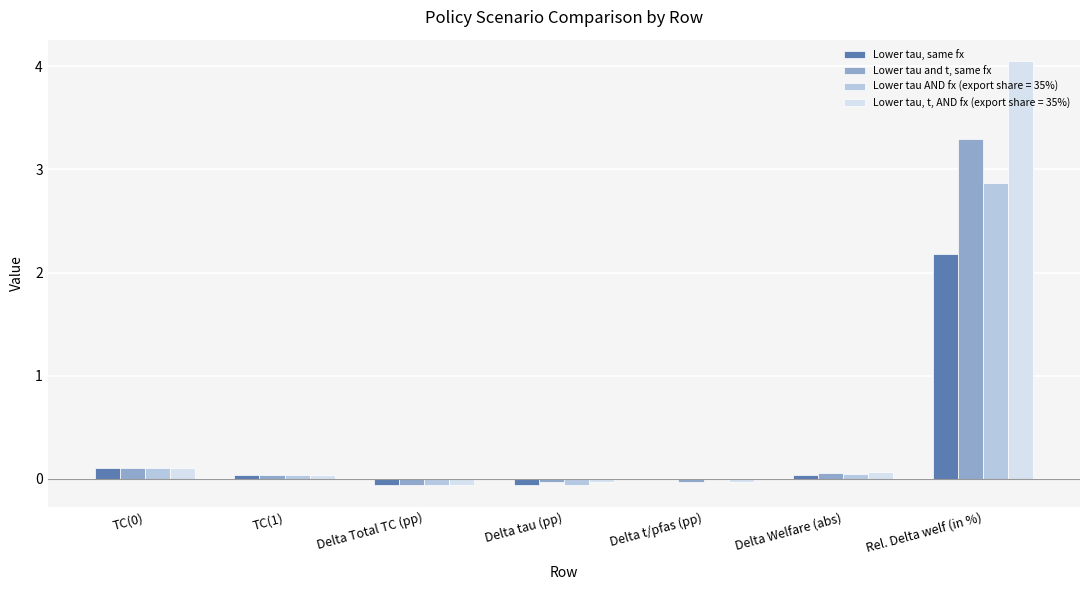

The Lower tau, t, AND fx (export share = 35%) series shows -0.1 at Delta Total TC (pp). True or false?

True